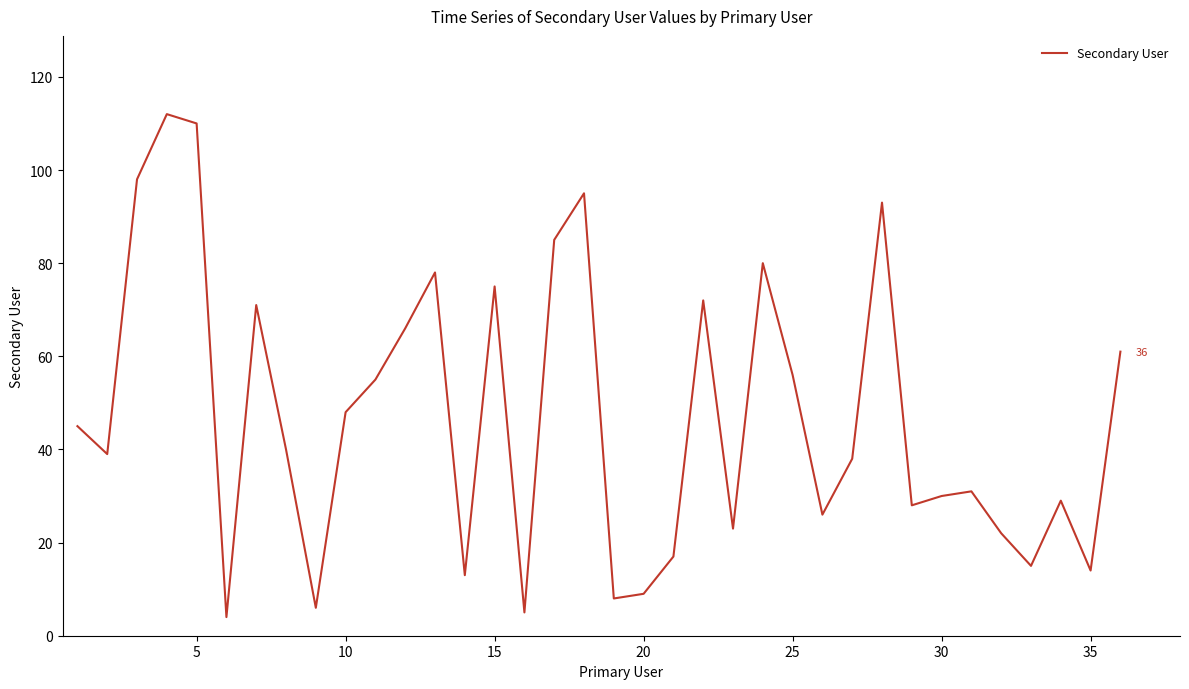

What is the difference between the maximum and minimum values?

108